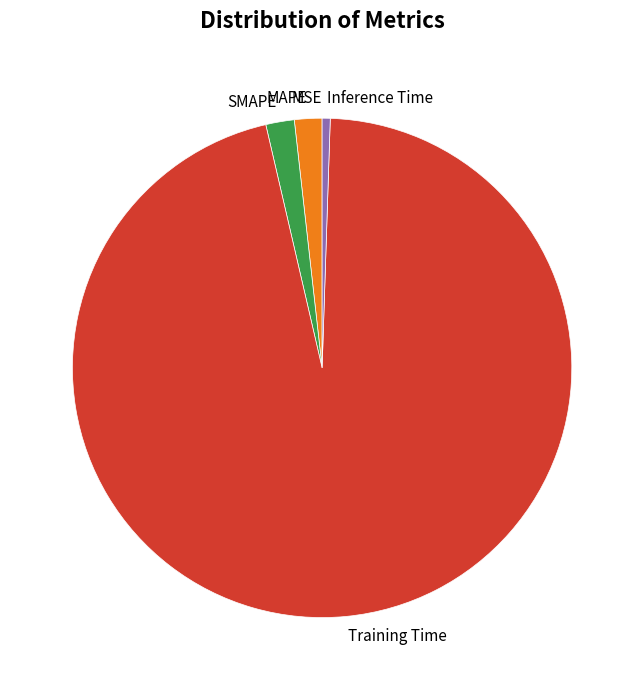

Is it true that SMAPE is 2% of the pie?

True